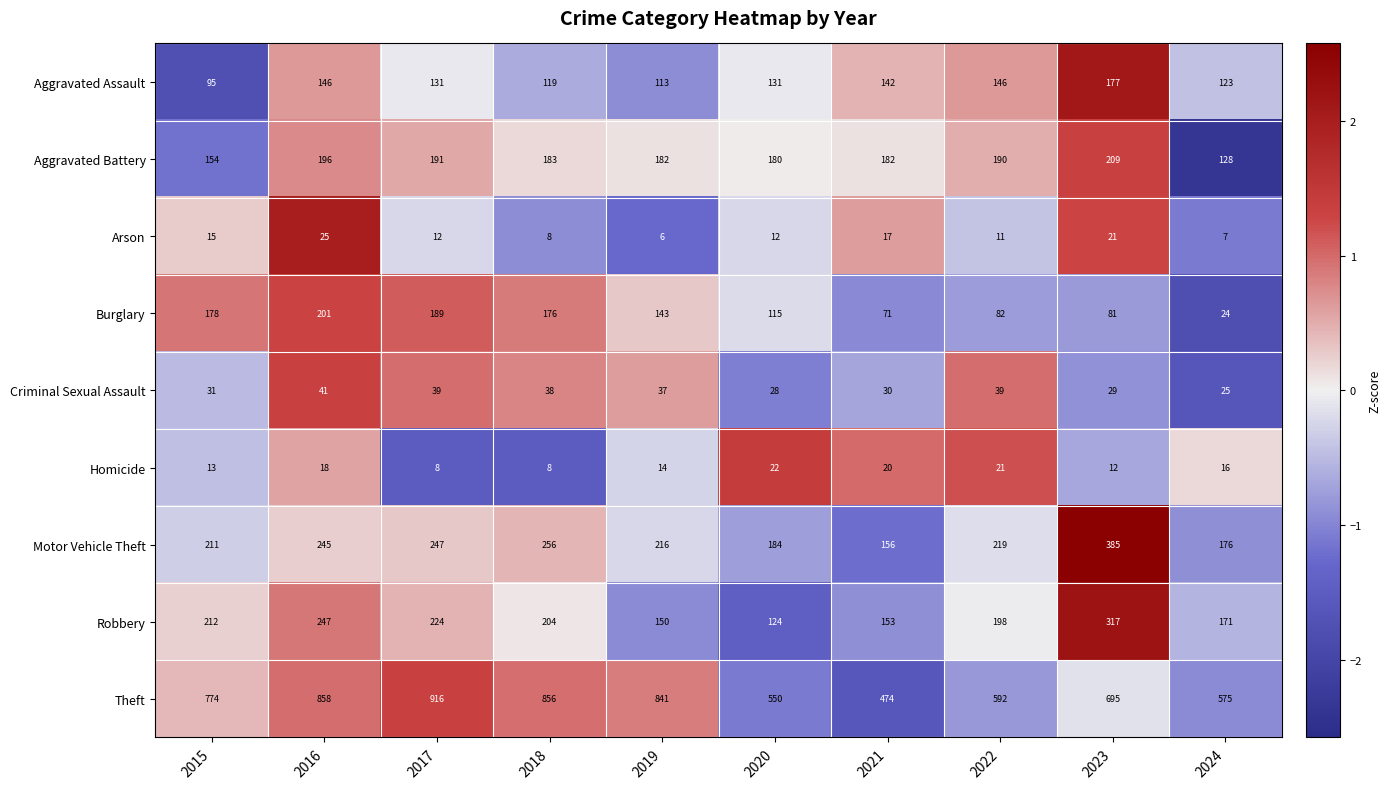

At which category is the sum across all series the highest?

2016